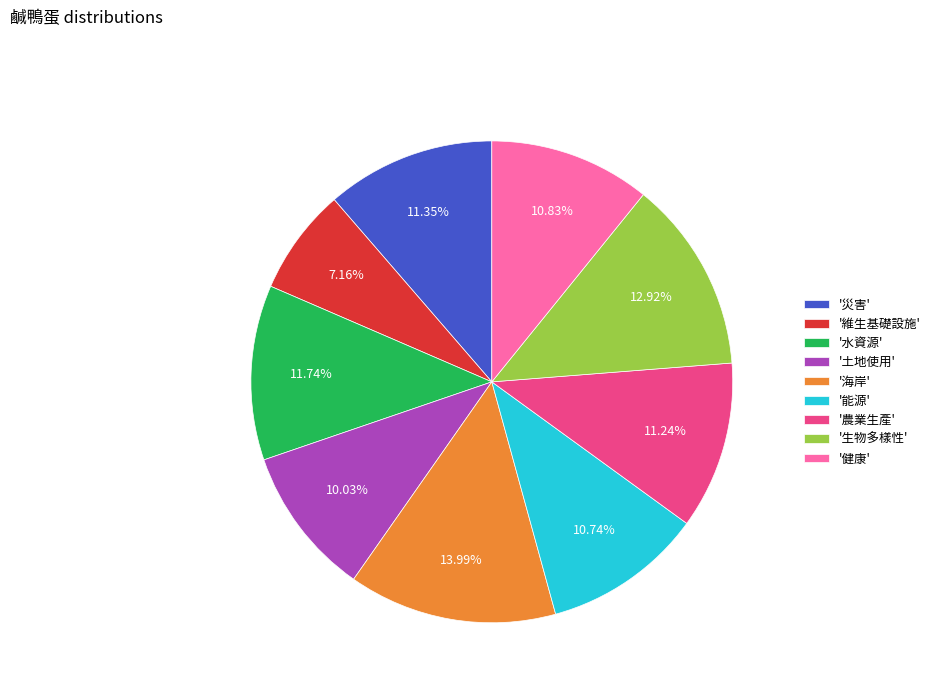

Which has a higher value, '生物多樣性' or '維生基礎設施'?

'生物多樣性'